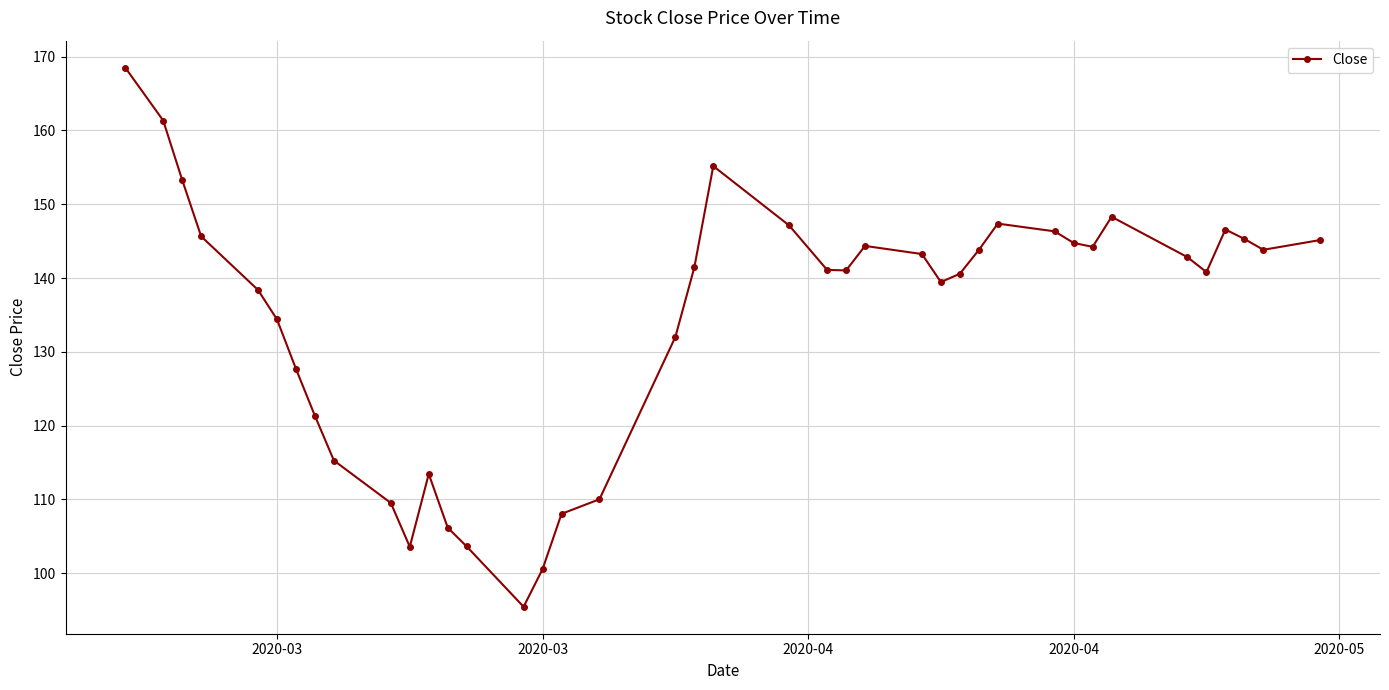

What is the value of the 23rd point from the left?

141.1